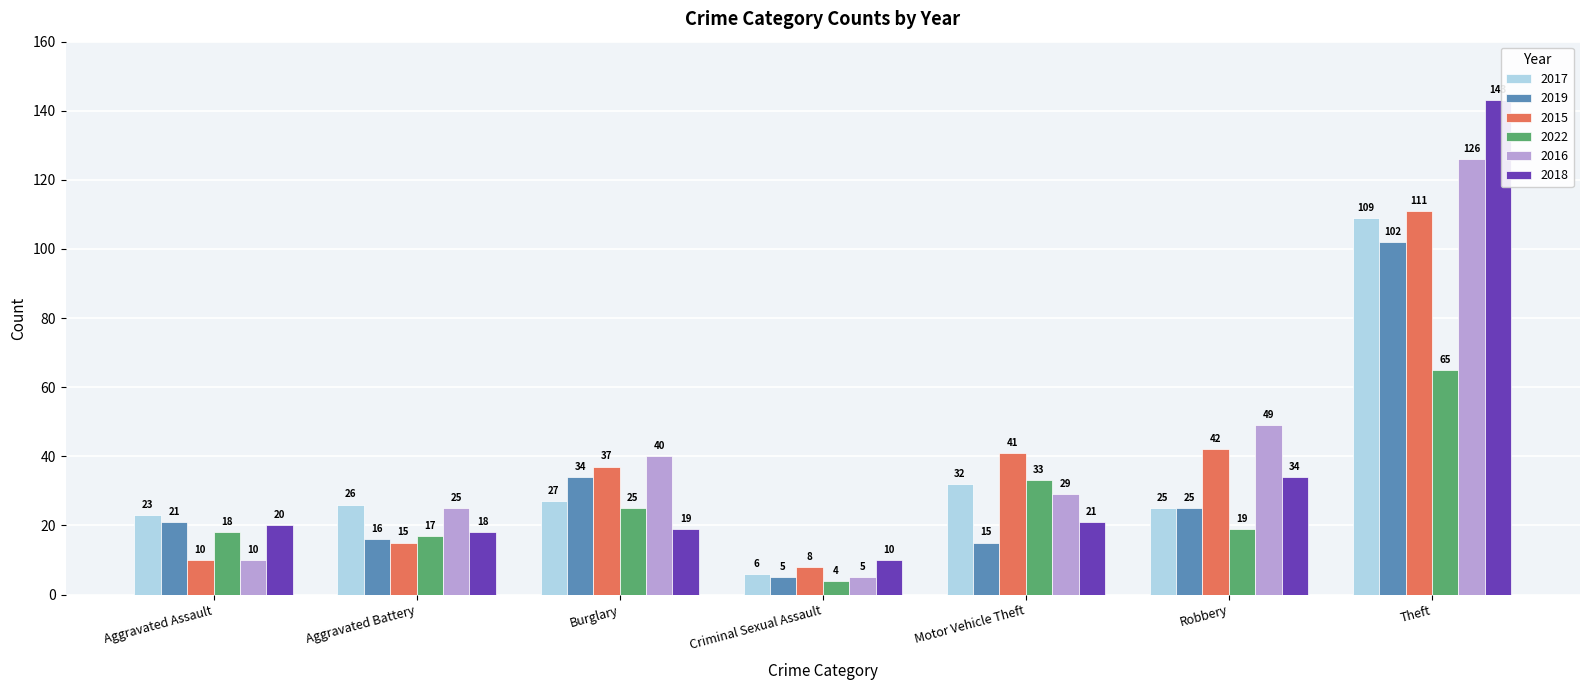

What is the value of the 2019 bar at the 3rd from the left?

34